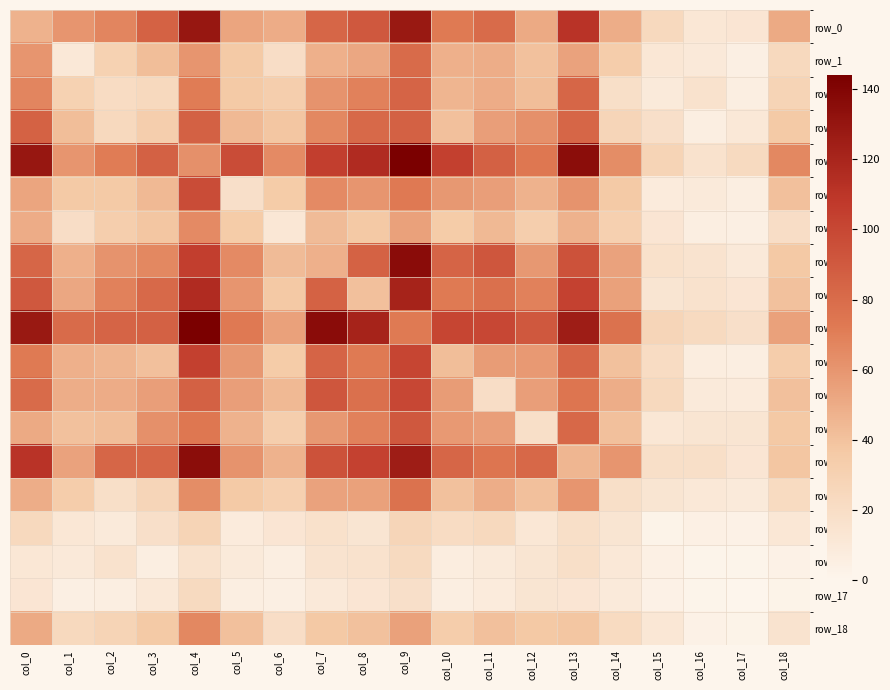

What is the difference between the second highest and second lowest values in the row_12 series?

68